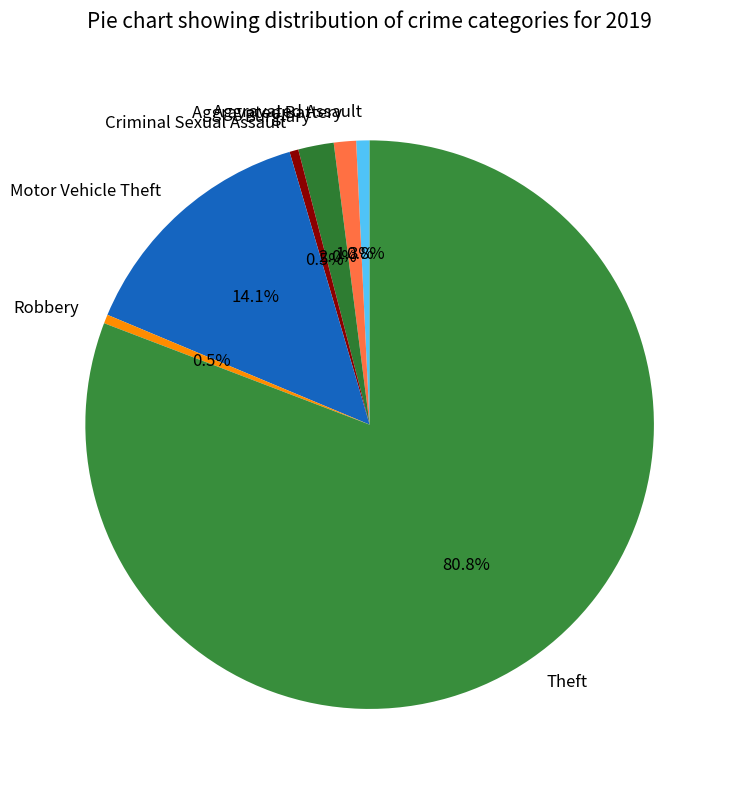

The Robbery slice represents 11% of the pie. True or false?

False